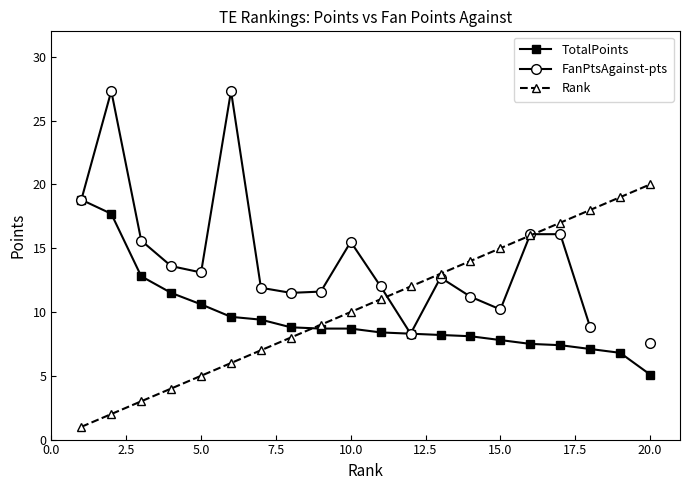

What are all the series names shown in the legend?

TotalPoints, FanPtsAgainst-pts, Rank